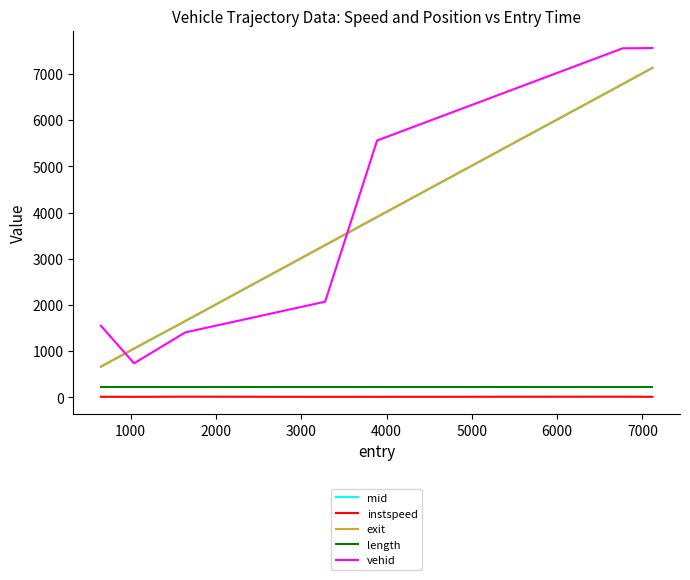

Which series has the widest spread of values?

vehid